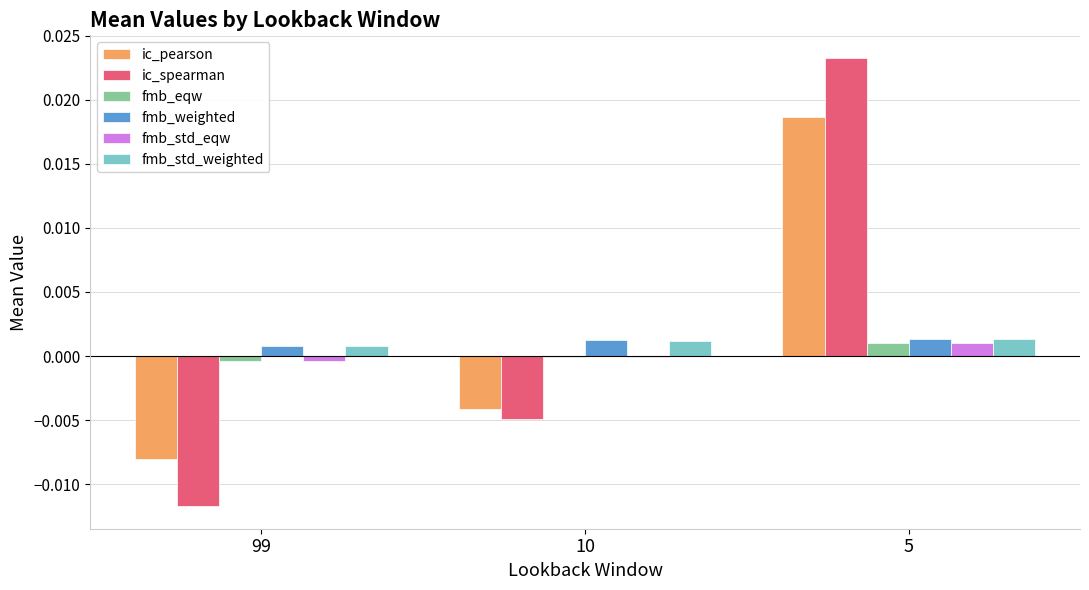

How many data points does each series have?

3